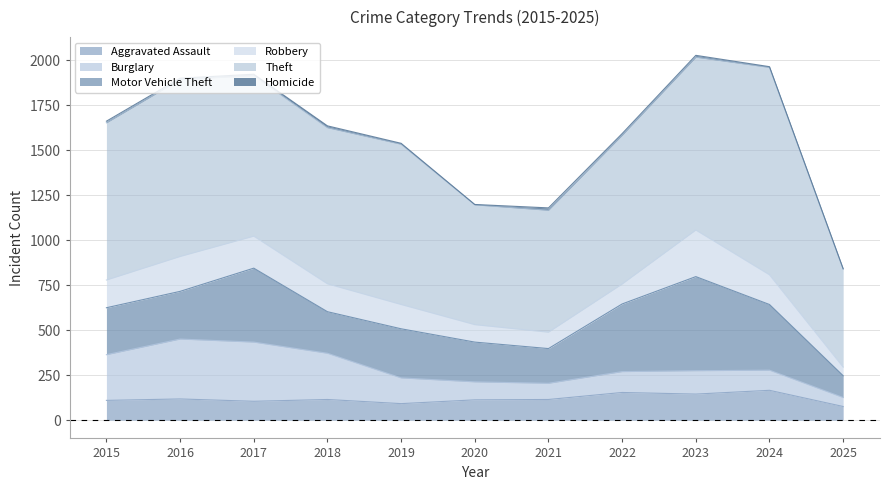

Reading right to left, what are all the values shown in this chart?

Aggravated Assault: 76	166	145	154	115	113	92	115	105	118	110
Burglary: 50	112	130	116	90	100	143	257	329	333	254
Motor Vehicle Theft: 121	365	523	376	193	221	273	231	411	265	261
Robbery: 48	165	259	111	91	97	135	155	178	194	154
Theft: 545	1153	961	827	678	666	891	868	892	984	874
Homicide: 2	4	10	9	13	2	5	10	8	7	9